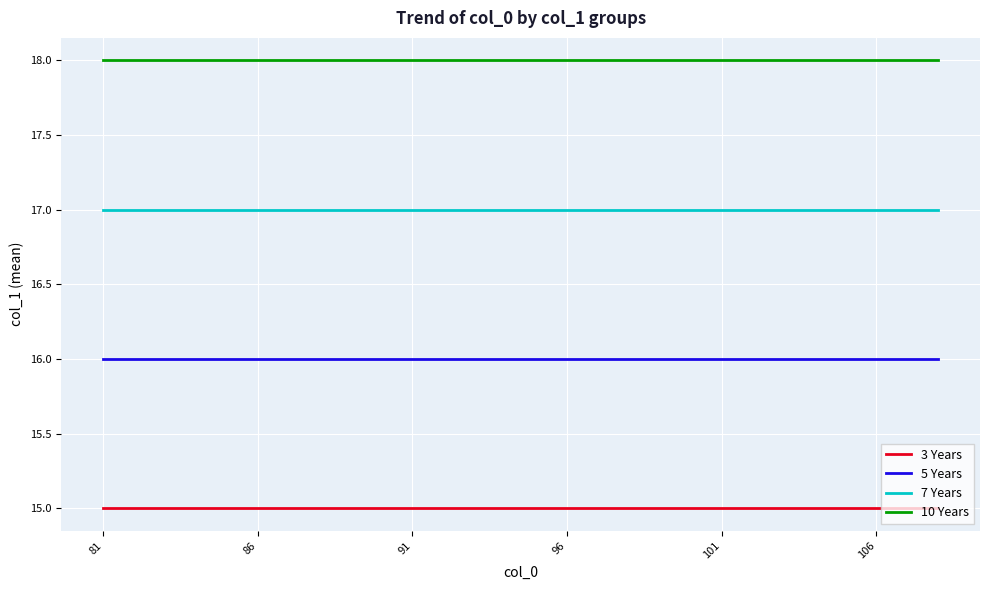

Which series has the largest total across all categories?

10 Years